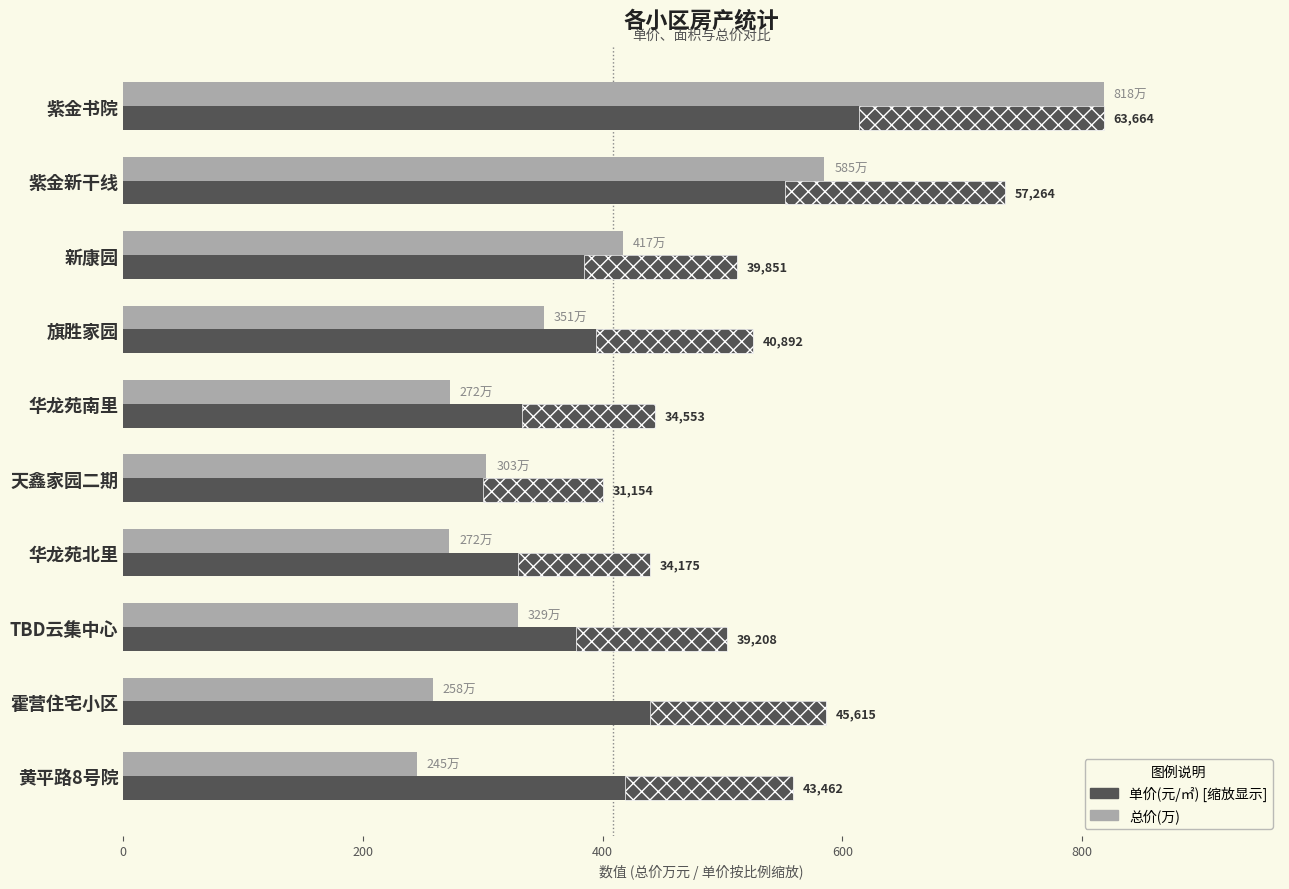

Which series has the widest spread of values?

总价(万)